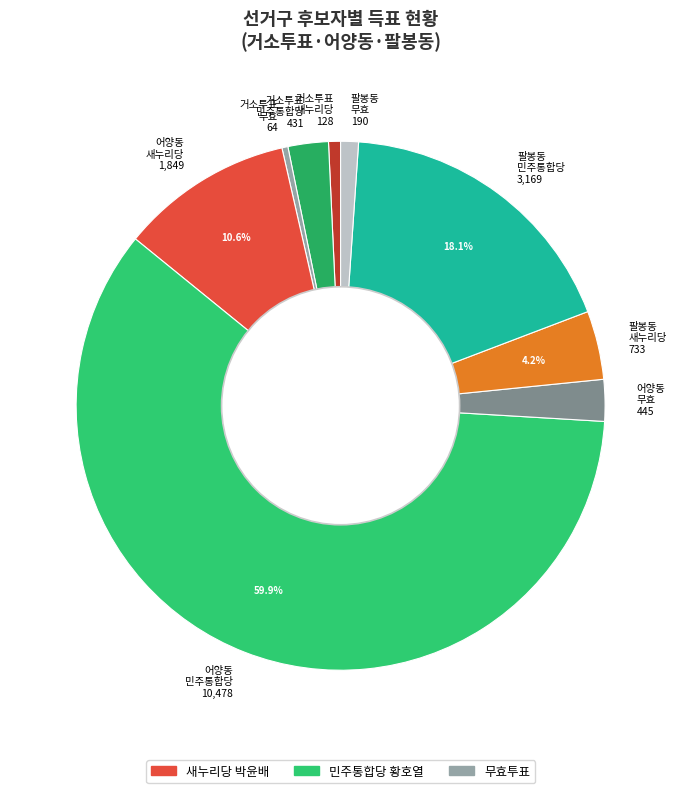

Do 팔봉동 무효 190 and 팔봉동 민주통합당 3,169 together represent more than half of the pie?

No